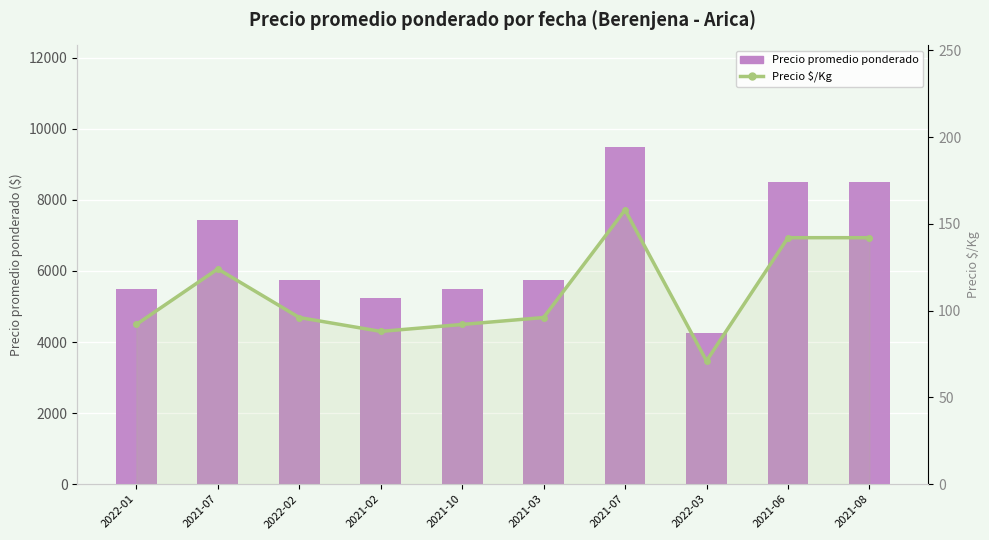

Reading left to right, extract all data points from this chart.

Precio promedio ponderado: 5500	7438	5750	5250	5500	5750	9500	4250	8500	8500
Precio $/Kg: 92	124	96	88	92	96	158	71	142	142